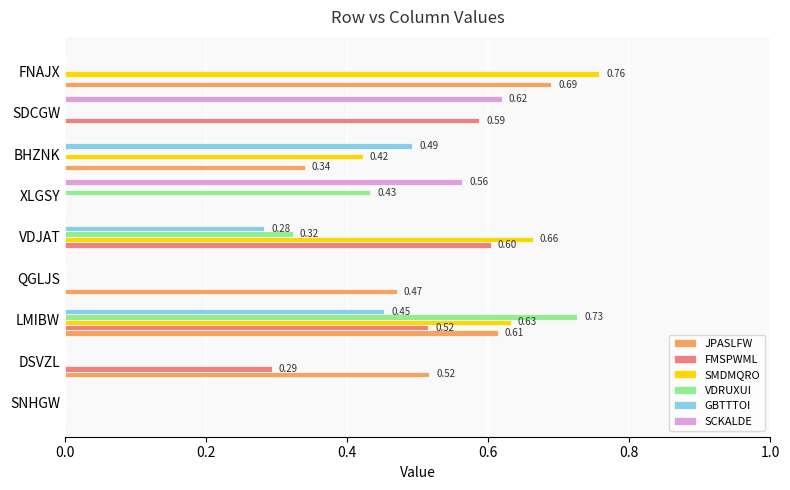

Count the JPASLFW values in the range 0 to 1.

9